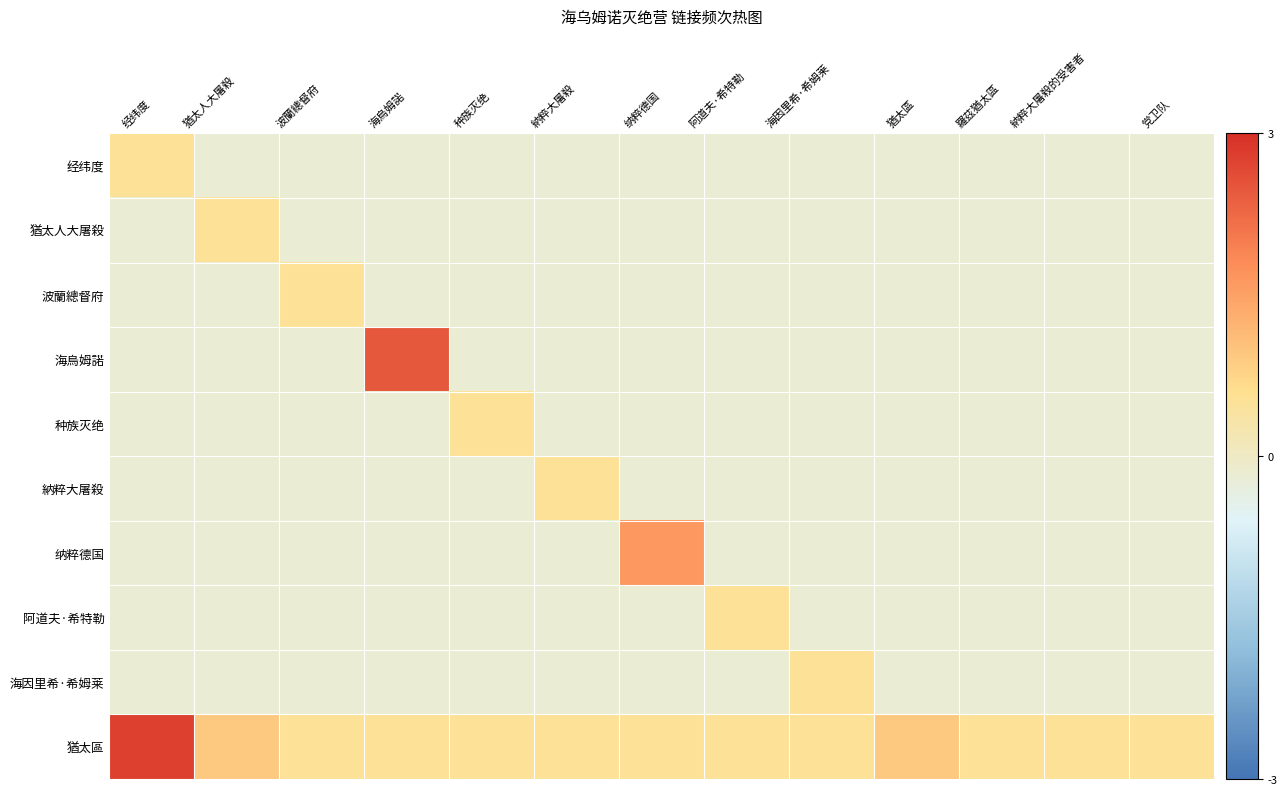

Which series has the largest range (max minus min)?

海烏姆諾